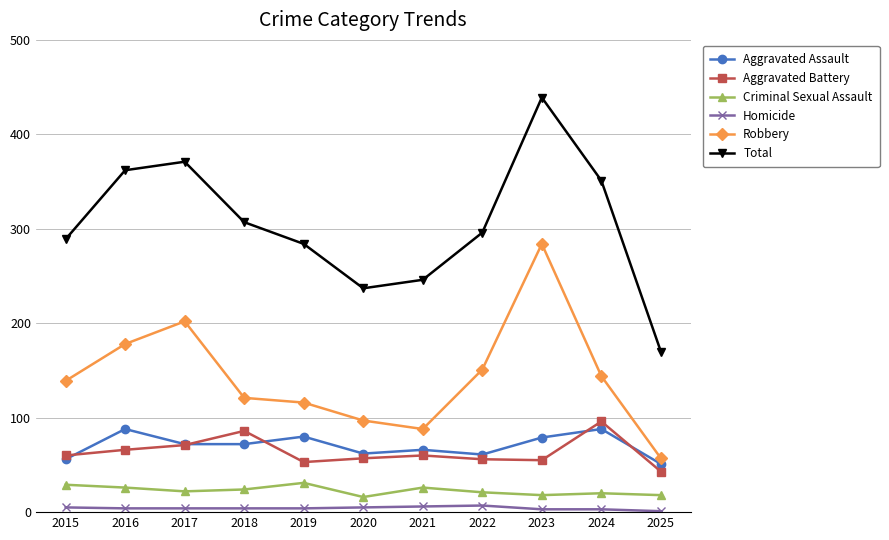

How many series are shown in this chart?

6